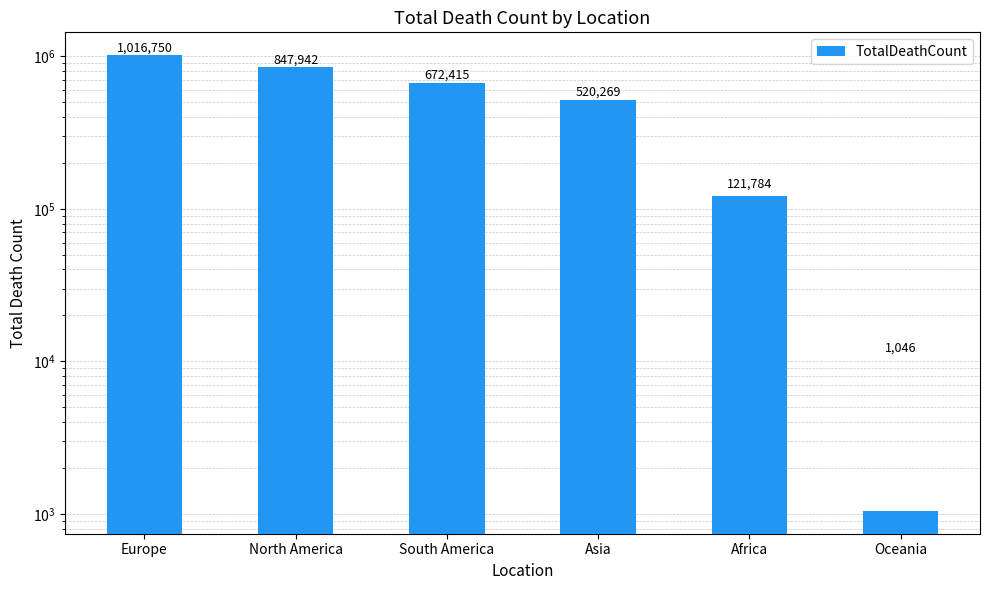

What is the change in value from Africa to Oceania?

-120738